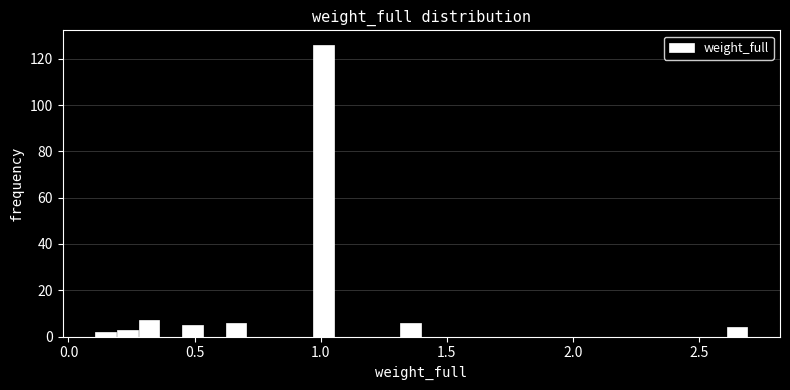

Read against the x-axis, roughly where is the centre of the tallest bar?

1.00